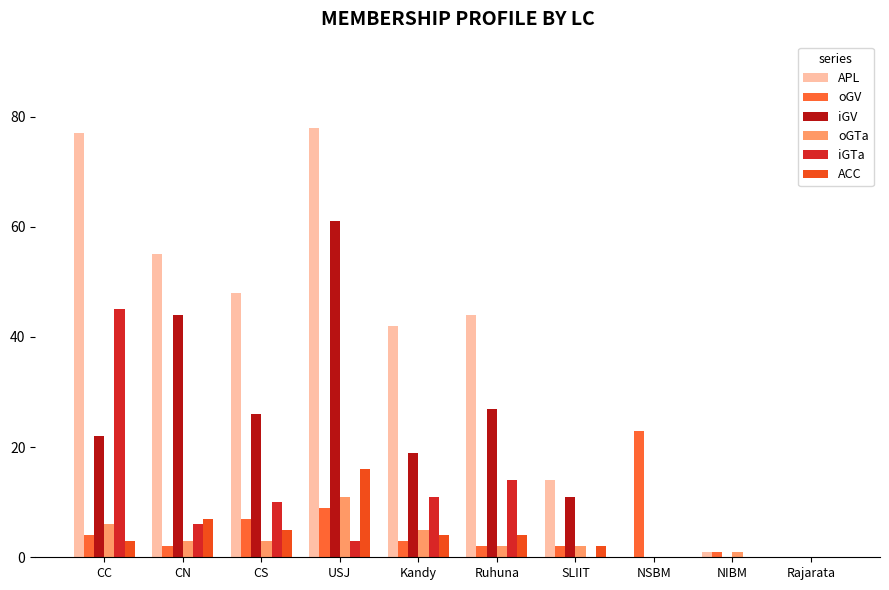

Reading left to right, what are all the values shown in this chart?

APL: CC=77	CN=55	CS=48	USJ=78	Kandy=42	Ruhuna=44	SLIIT=14	NSBM=0	NIBM=1	Rajarata=0
oGV: CC=4	CN=2	CS=7	USJ=9	Kandy=3	Ruhuna=2	SLIIT=2	NSBM=23	NIBM=1	Rajarata=0
iGV: CC=22	CN=44	CS=26	USJ=61	Kandy=19	Ruhuna=27	SLIIT=11	NSBM=0	NIBM=0	Rajarata=0
oGTa: CC=6	CN=3	CS=3	USJ=11	Kandy=5	Ruhuna=2	SLIIT=2	NSBM=0	NIBM=1	Rajarata=0
iGTa: CC=45	CN=6	CS=10	USJ=3	Kandy=11	Ruhuna=14	SLIIT=0	NSBM=0	NIBM=0	Rajarata=0
ACC: CC=3	CN=7	CS=5	USJ=16	Kandy=4	Ruhuna=4	SLIIT=2	NSBM=0	NIBM=0	Rajarata=0